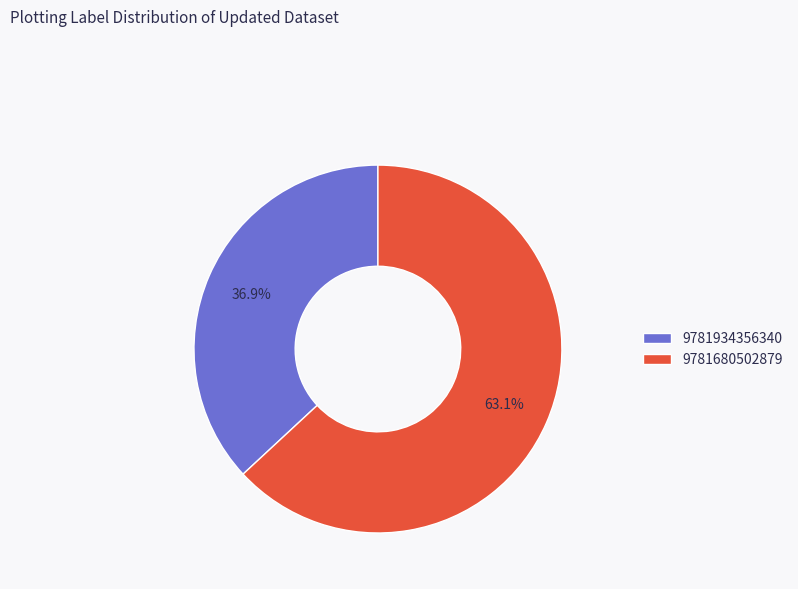

Is 9781934356340 the majority of the pie?

No